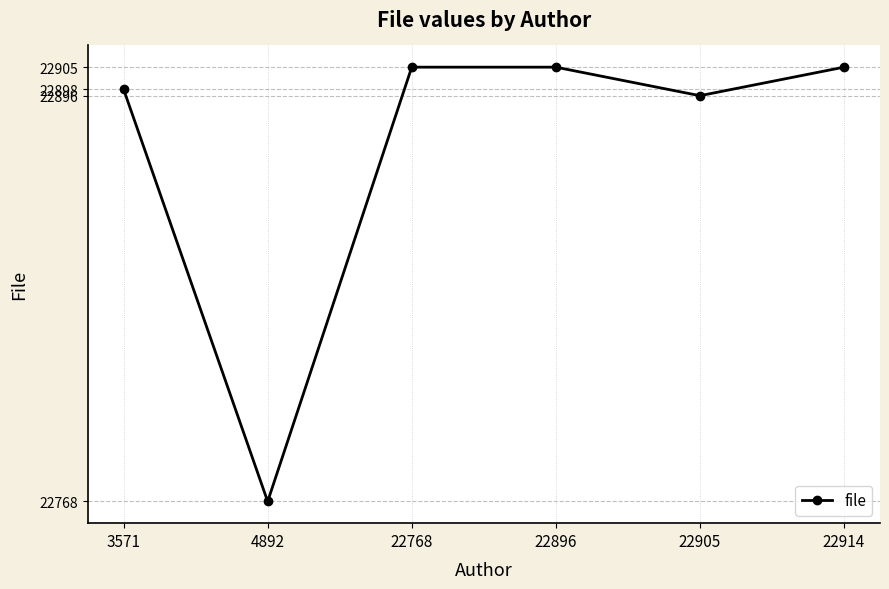

Reading left to right, what are all the values shown in this chart?

3571=22898	4892=22768	22768=22905	22896=22905	22905=22896	22914=22905